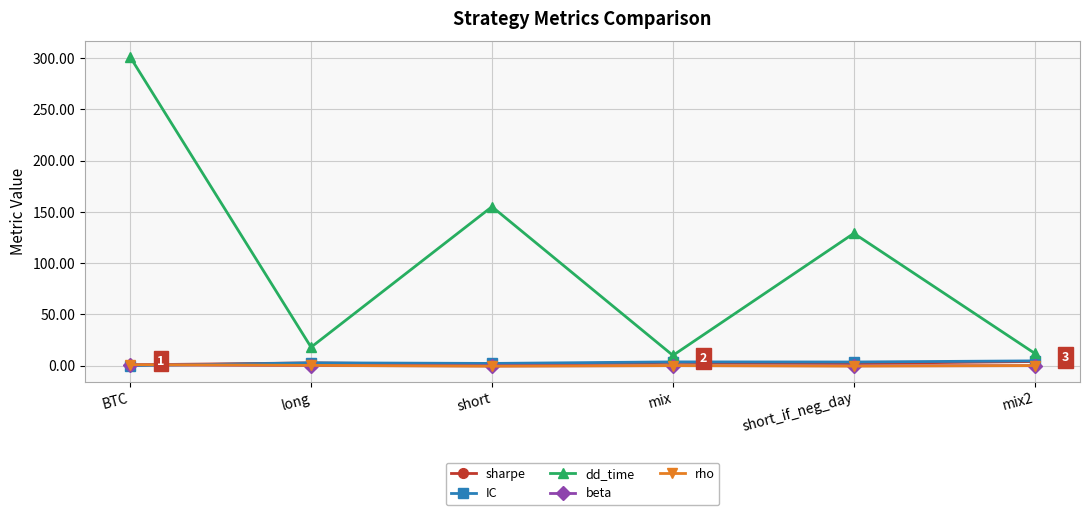

Does the chart display data point markers on the line(s)?

Yes